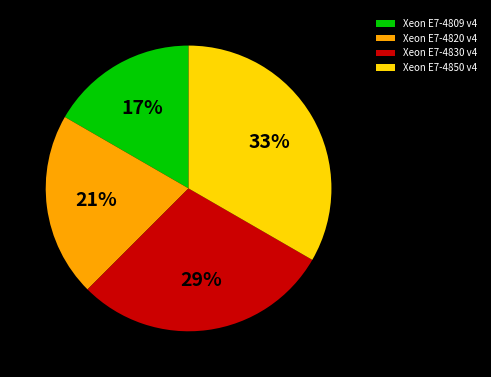

Which has a higher value, Xeon E7-4820 v4 or Xeon E7-4850 v4?

Xeon E7-4850 v4